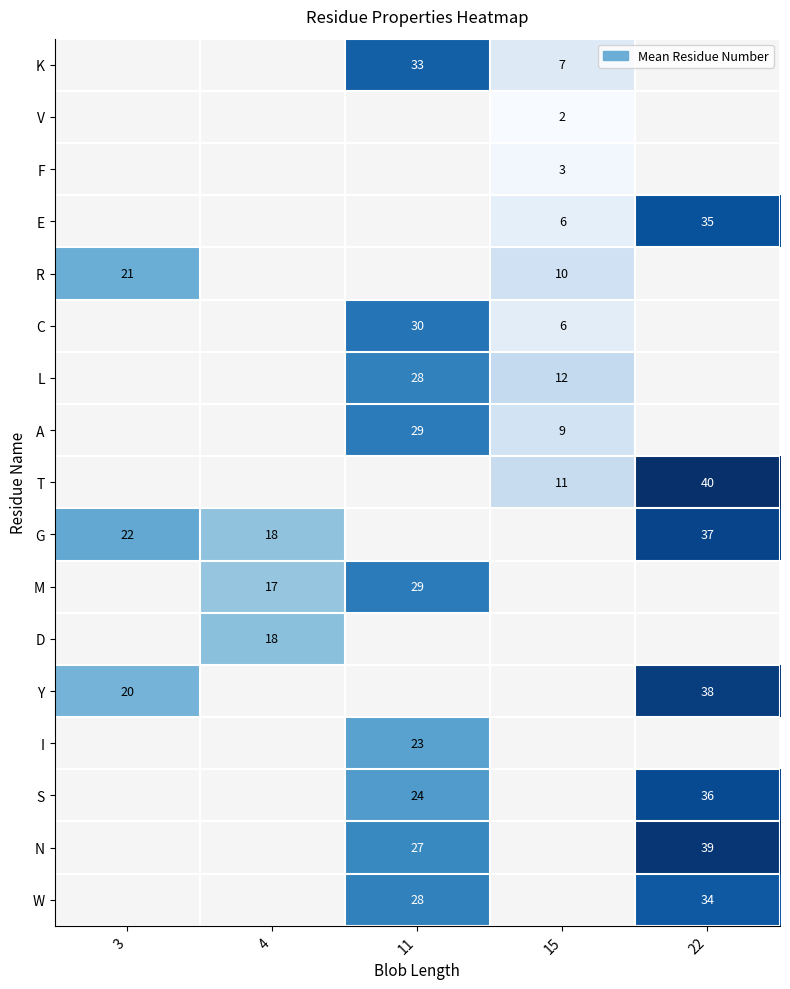

Which category has the lowest value across all series?

15